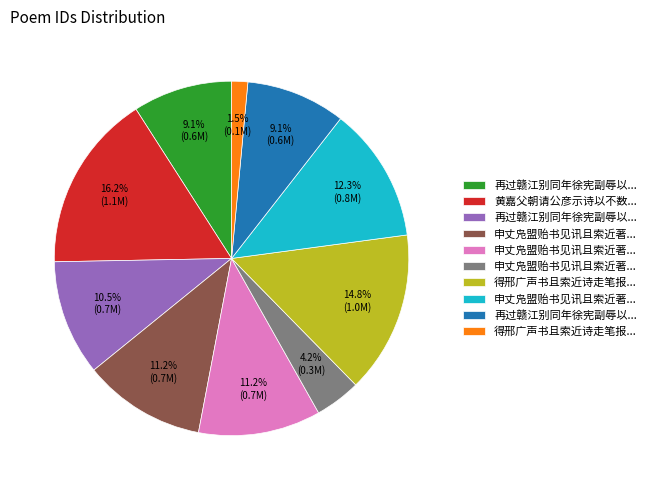

Is there any slice that represents more than half of the pie?

No